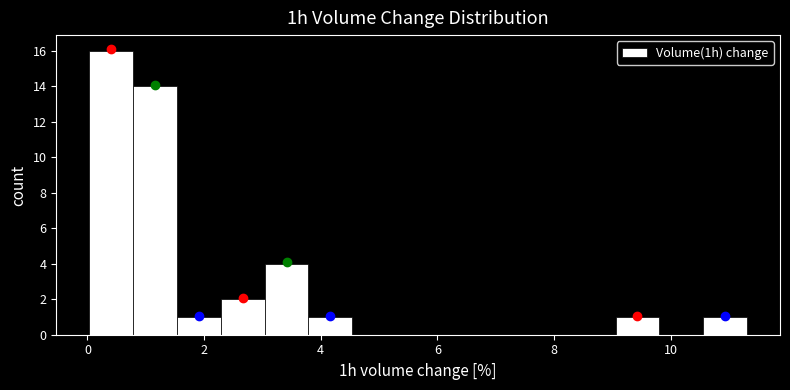

Around what value on the x-axis is the tallest bar? Give the approximate position of its centre, as read against the axis.

0.4